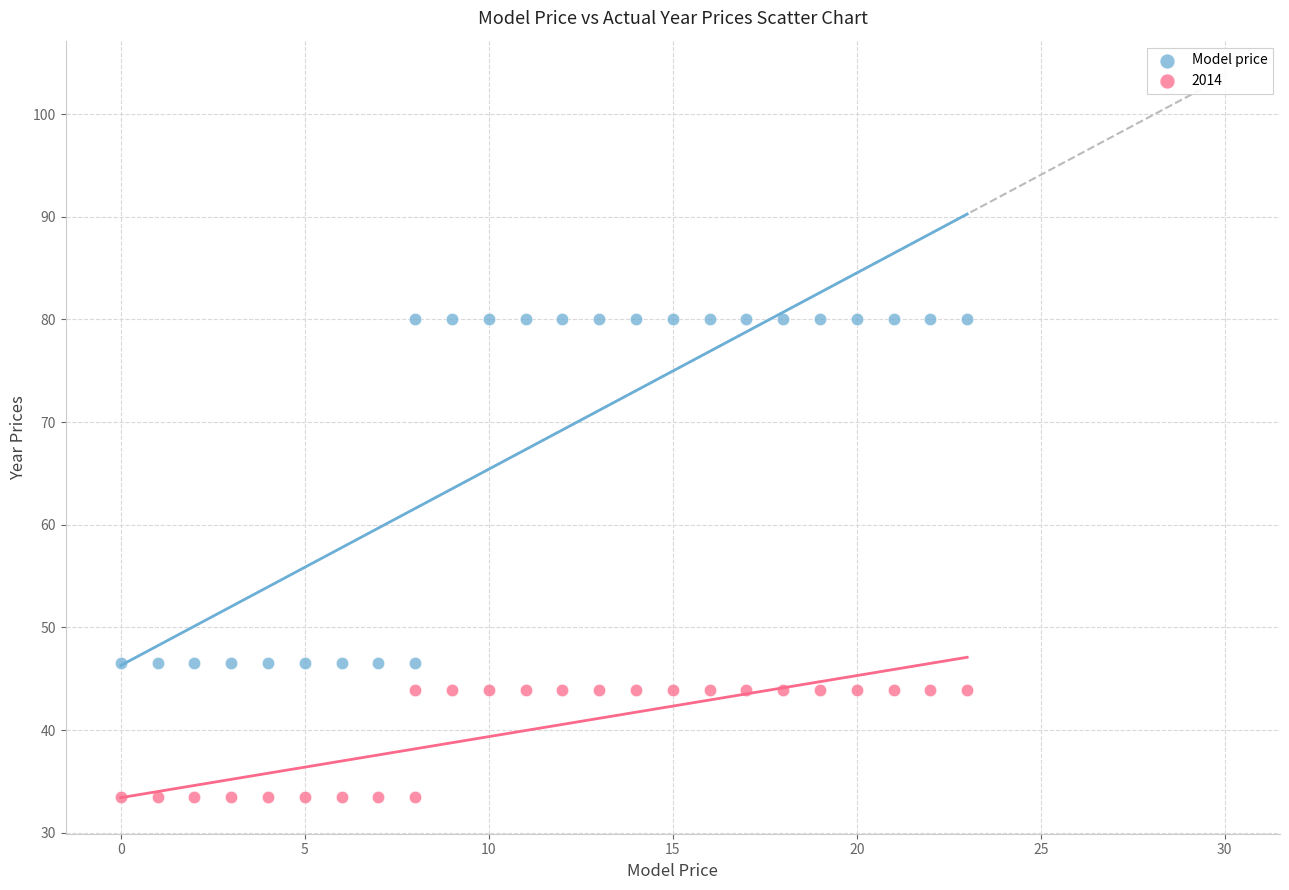

Which series reaches the minimum Y coordinate?

2014